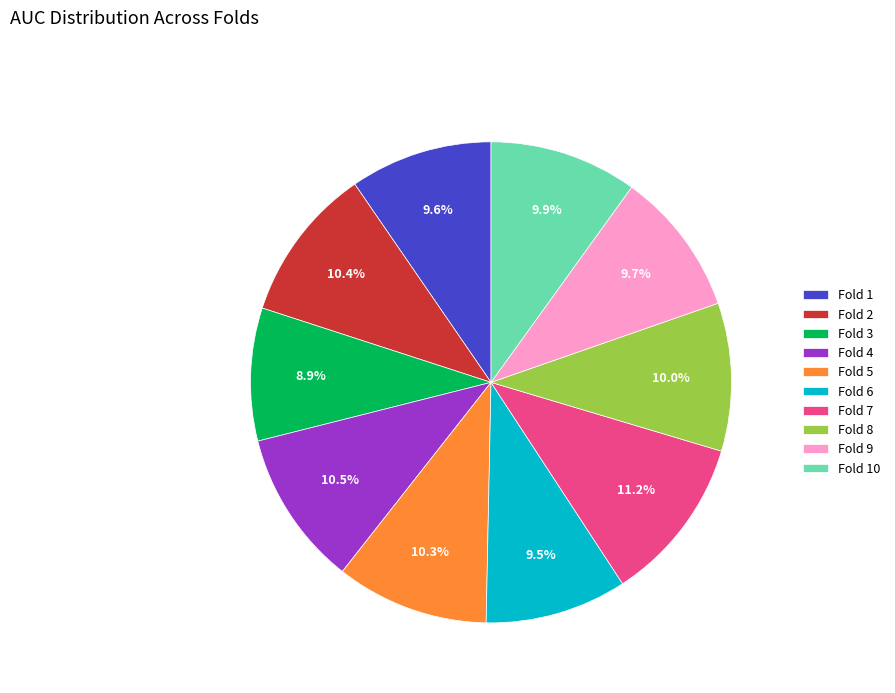

Which has a higher value, Fold 3 or Fold 4?

Fold 4